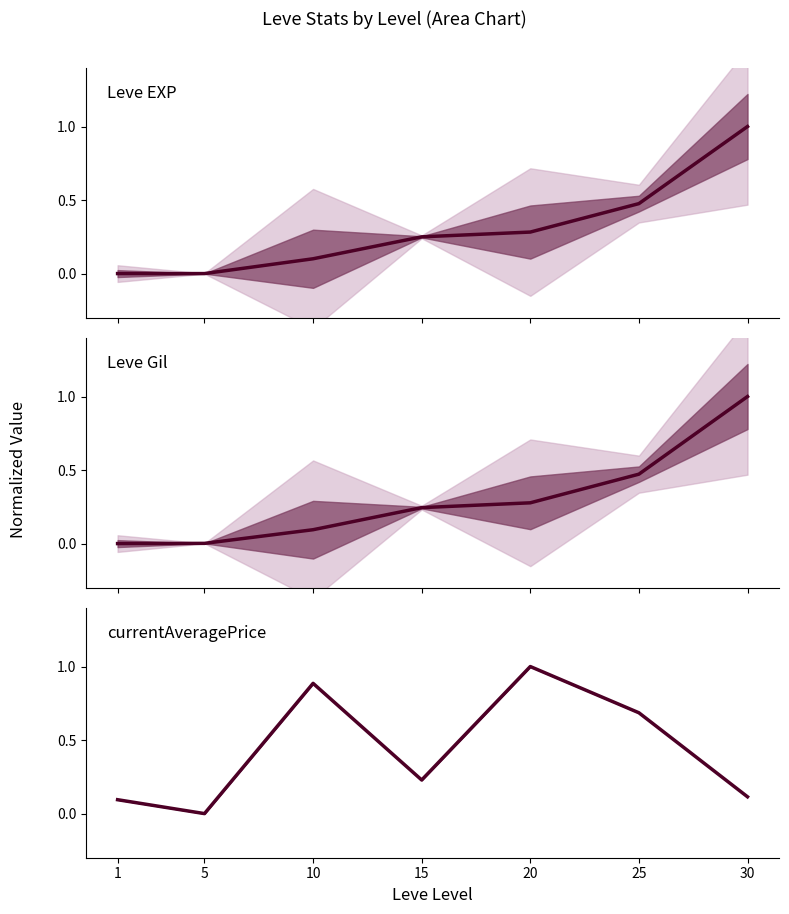

Which series has the largest total across all categories?

Avg Price